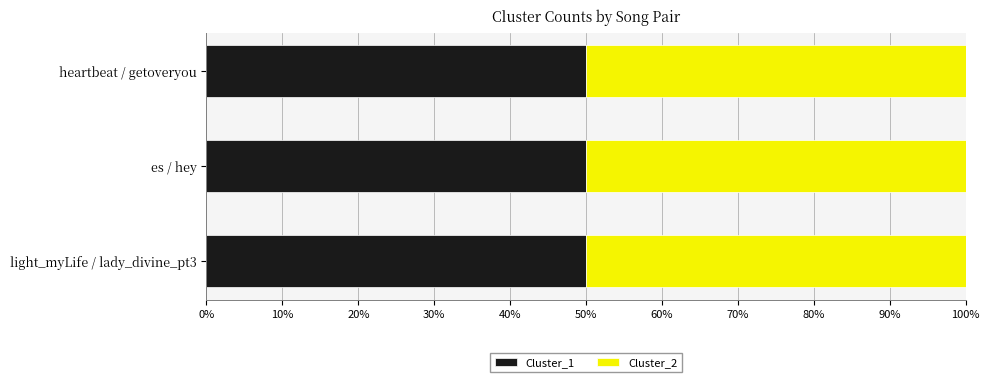

Count the Cluster_1 values in the range 2 to 32.

3